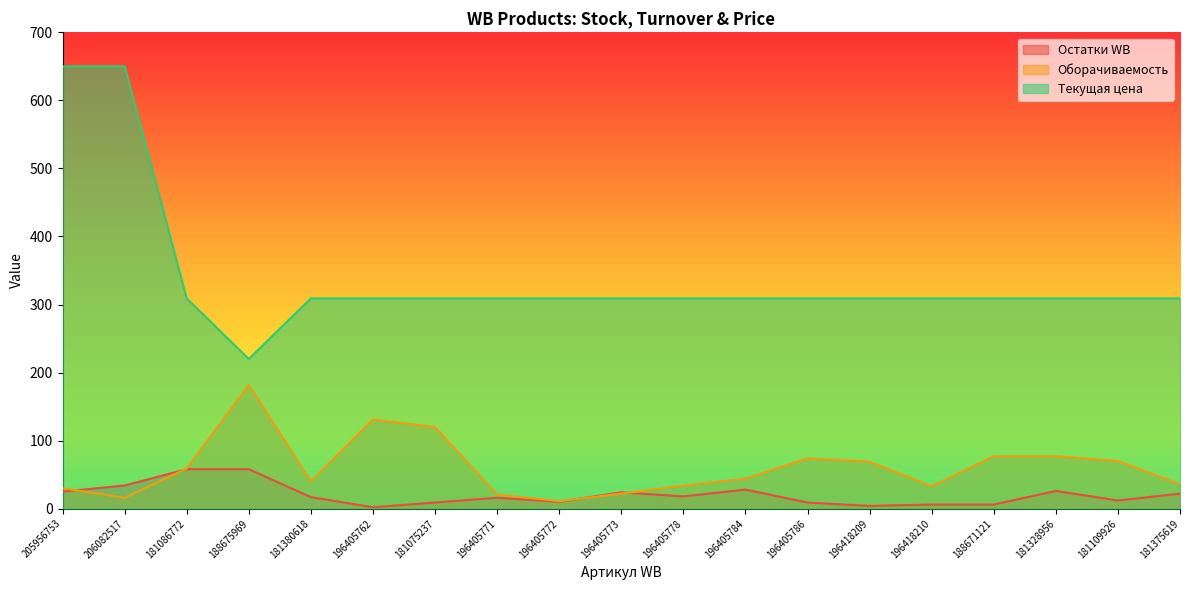

Is it true that Текущая цена equals 309 at 196405773?

True